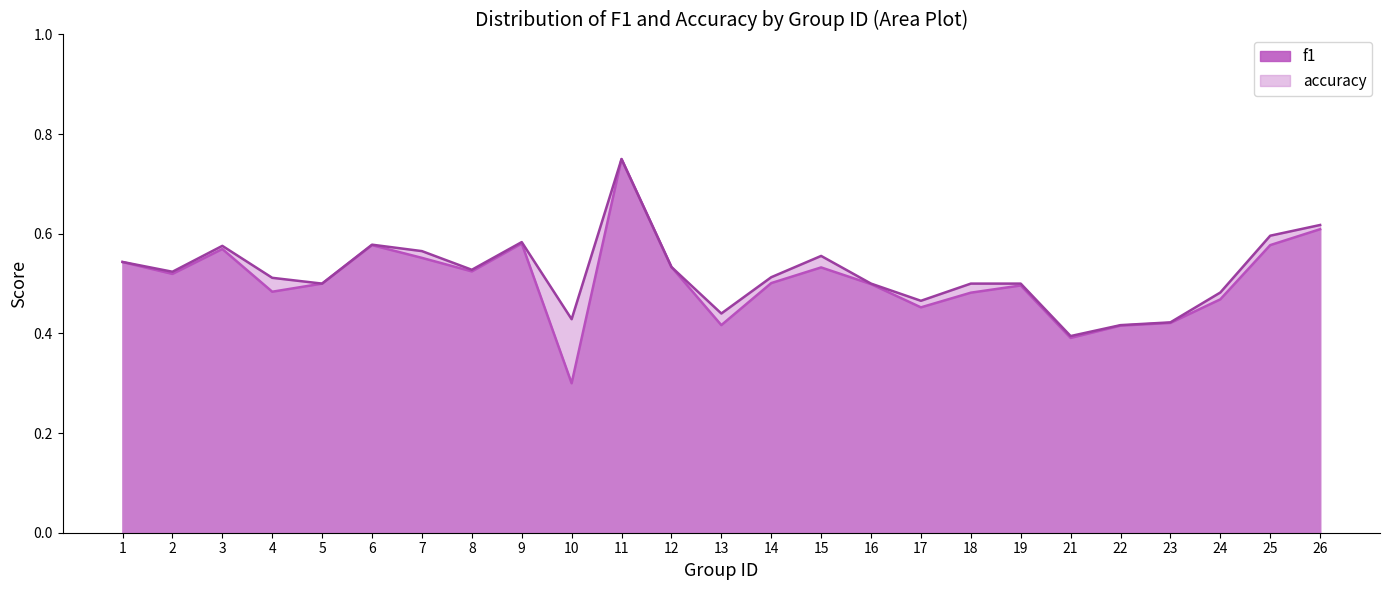

The accuracy series shows 0.6 at 23. True or false?

False